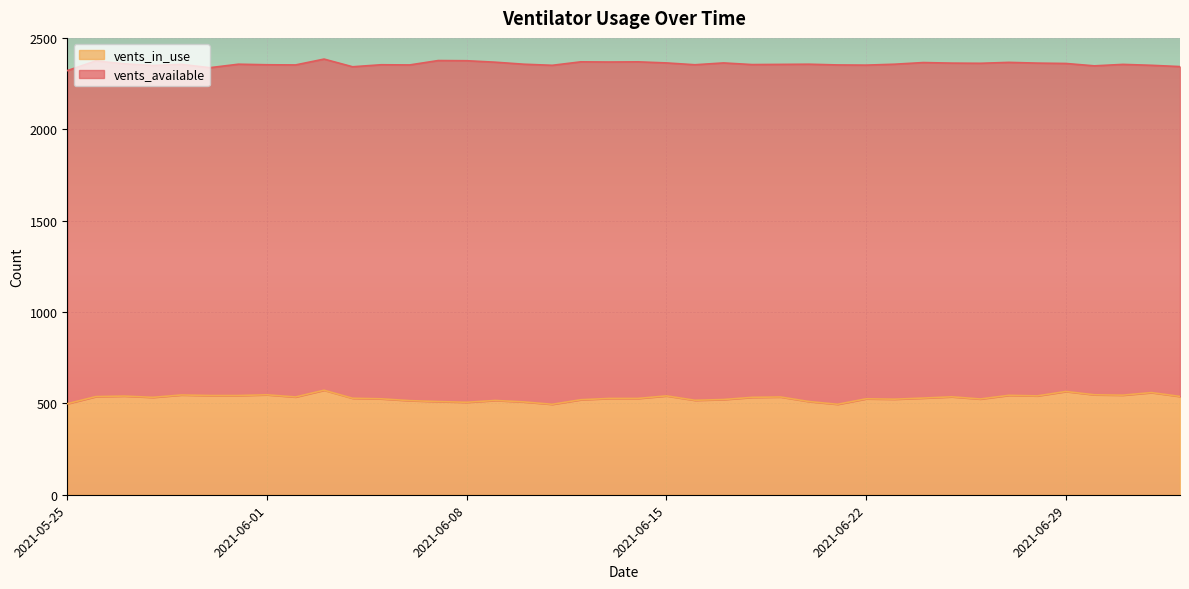

Between 2021-05-26 and 2021-06-26, which is larger?

2021-05-26